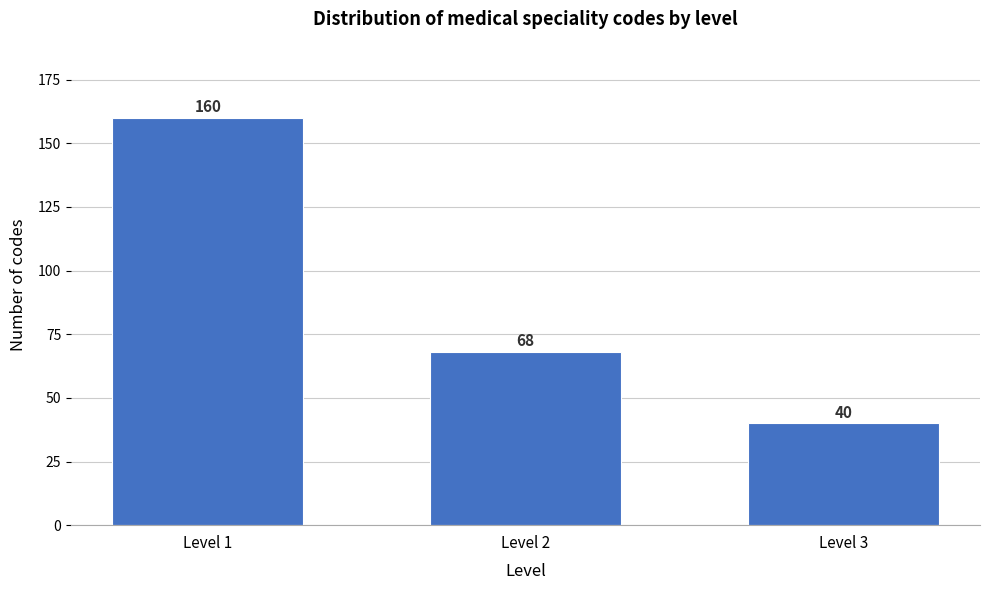

Reading right to left, what are all the values shown in this chart?

40	68	160